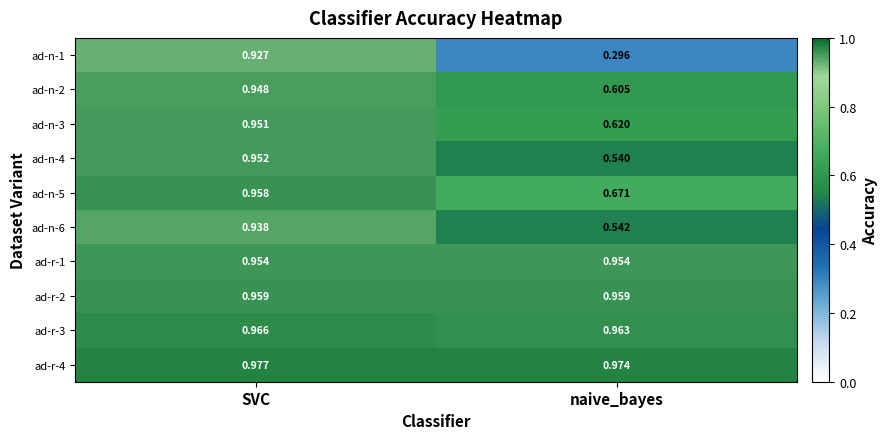

Is the value of ad-n-4 at naive_bayes greater than the value of ad-n-1 at naive_bayes?

Yes